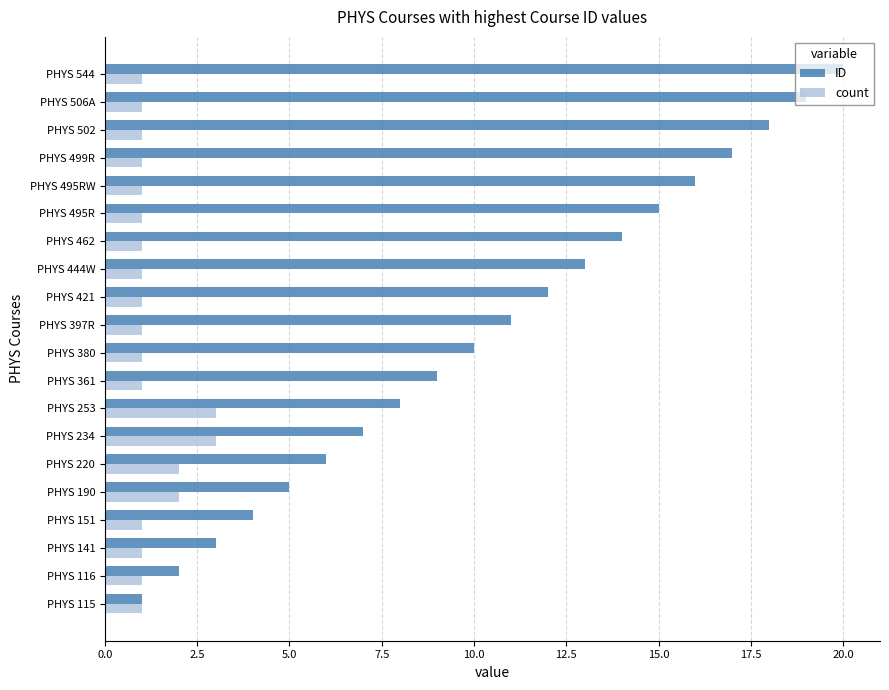

List the series in order of their overall mean, highest first.

ID, count